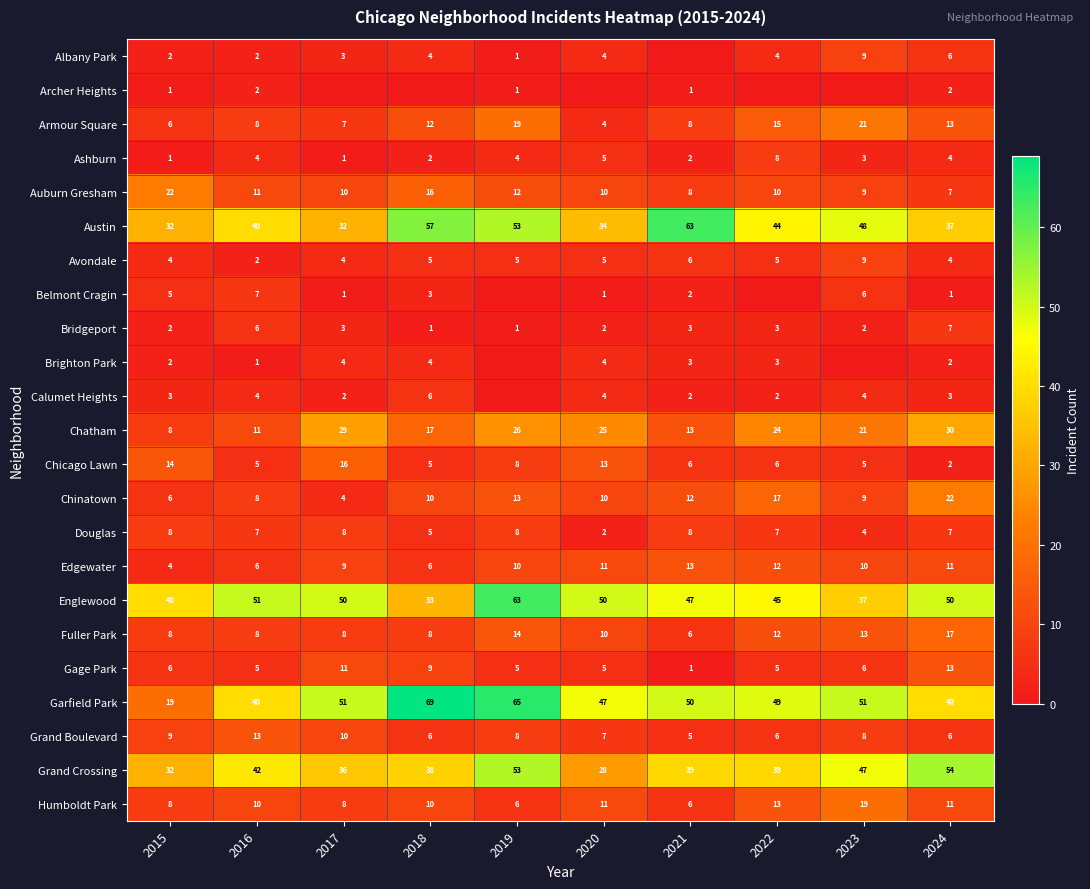

Which category has the highest value across all series?

2018